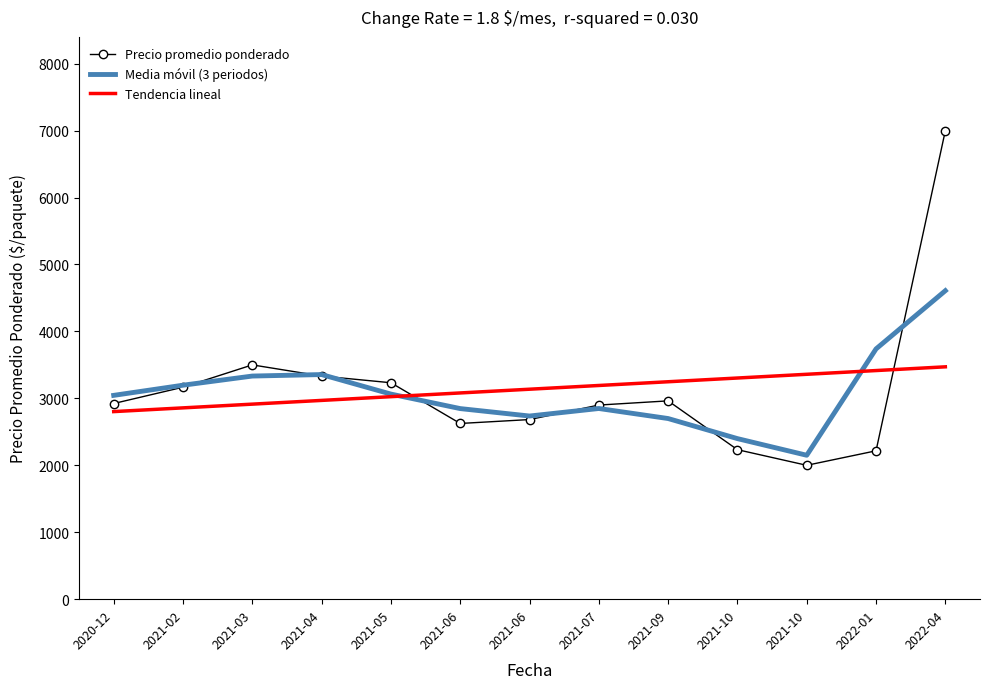

At 2022-01, list the series in order from largest to smallest.

Media móvil (3 periodos), Tendencia lineal, Precio promedio ponderado